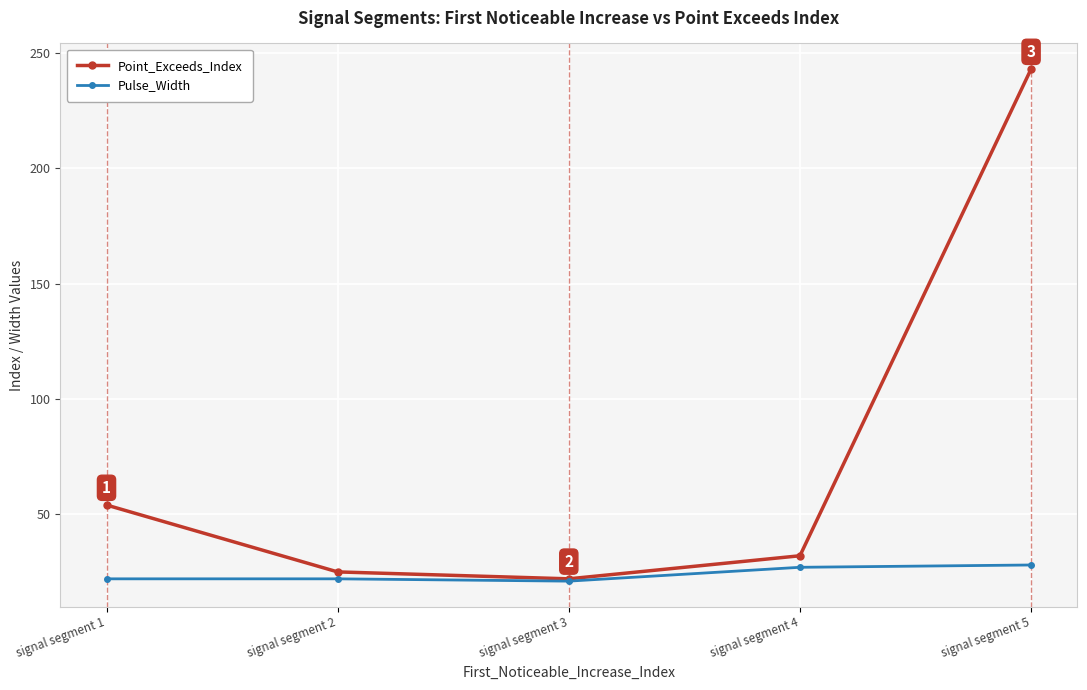

What is the difference between the maximum and minimum values in the Point_Exceeds_Index series?

221